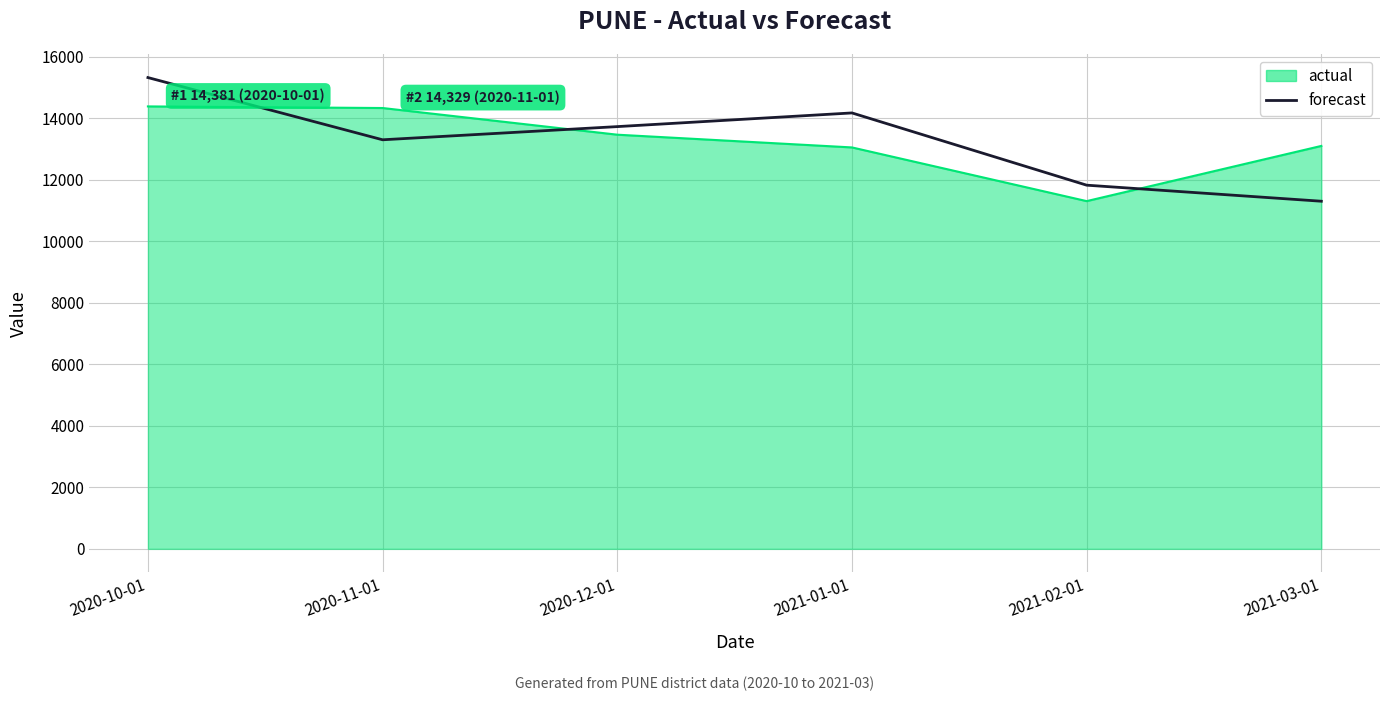

List the labels in order of forecast value, smallest first.

2021-03-01, 2021-02-01, 2020-11-01, 2020-12-01, 2021-01-01, 2020-10-01